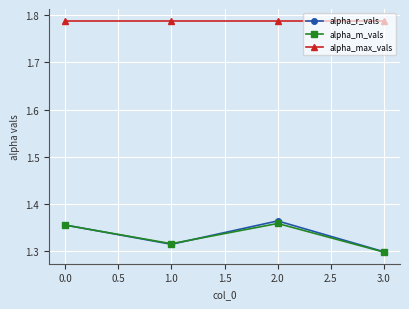

The alpha_m_vals series shows 2.0 at 0.0. True or false?

False